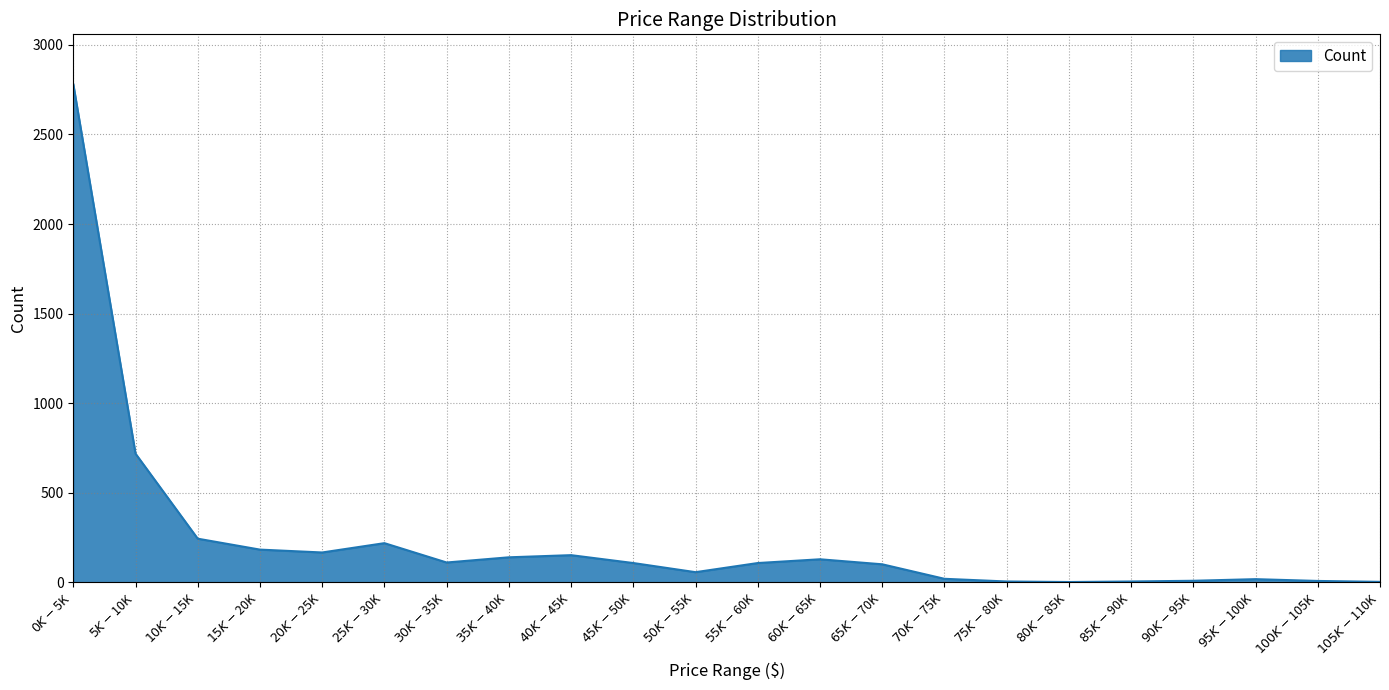

At which label is the value closest to 1391?

$5K-$10K